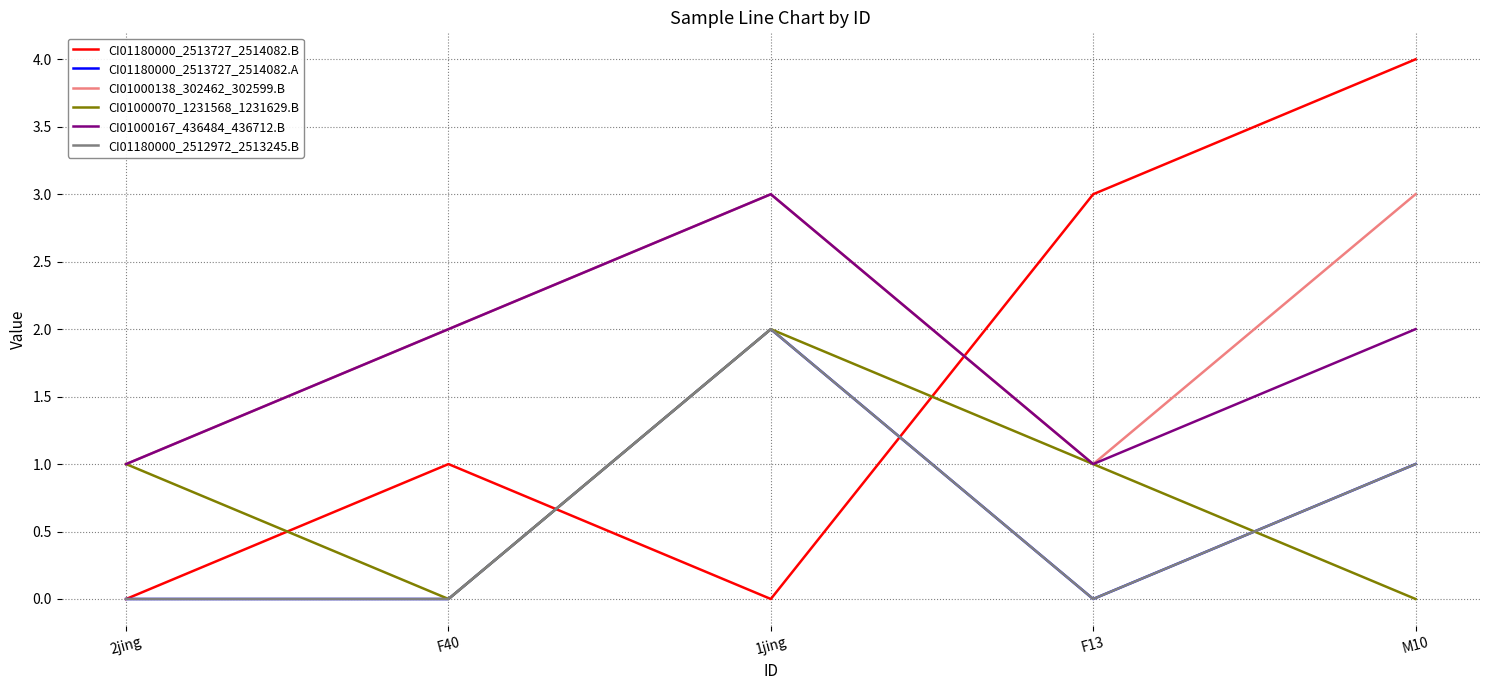

True or false: CI01000167_436484_436712.B and CI01000138_302462_302599.B cross at least once.

False